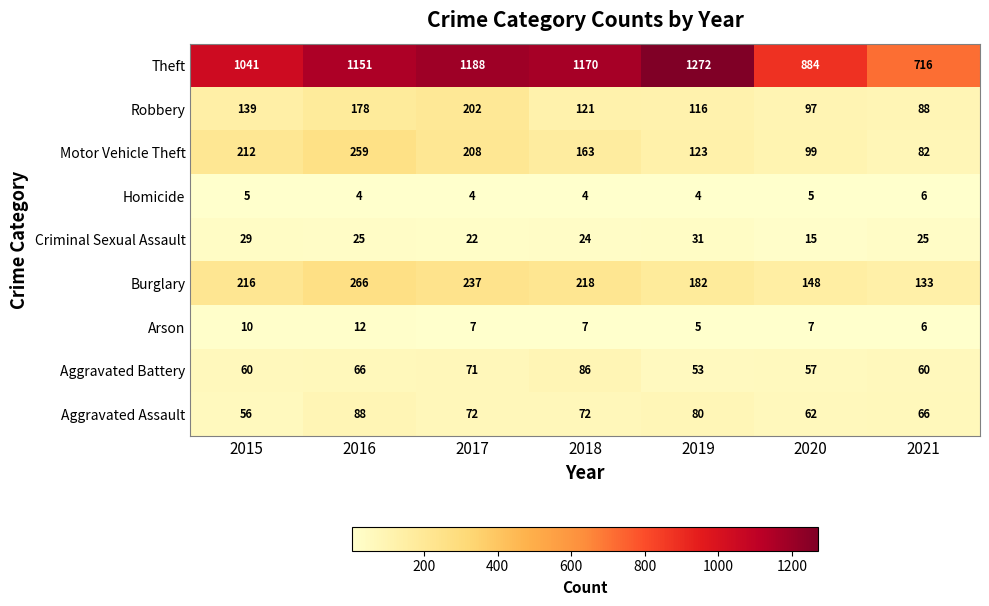

Which series changed the most between 2020 and 2021?

Theft